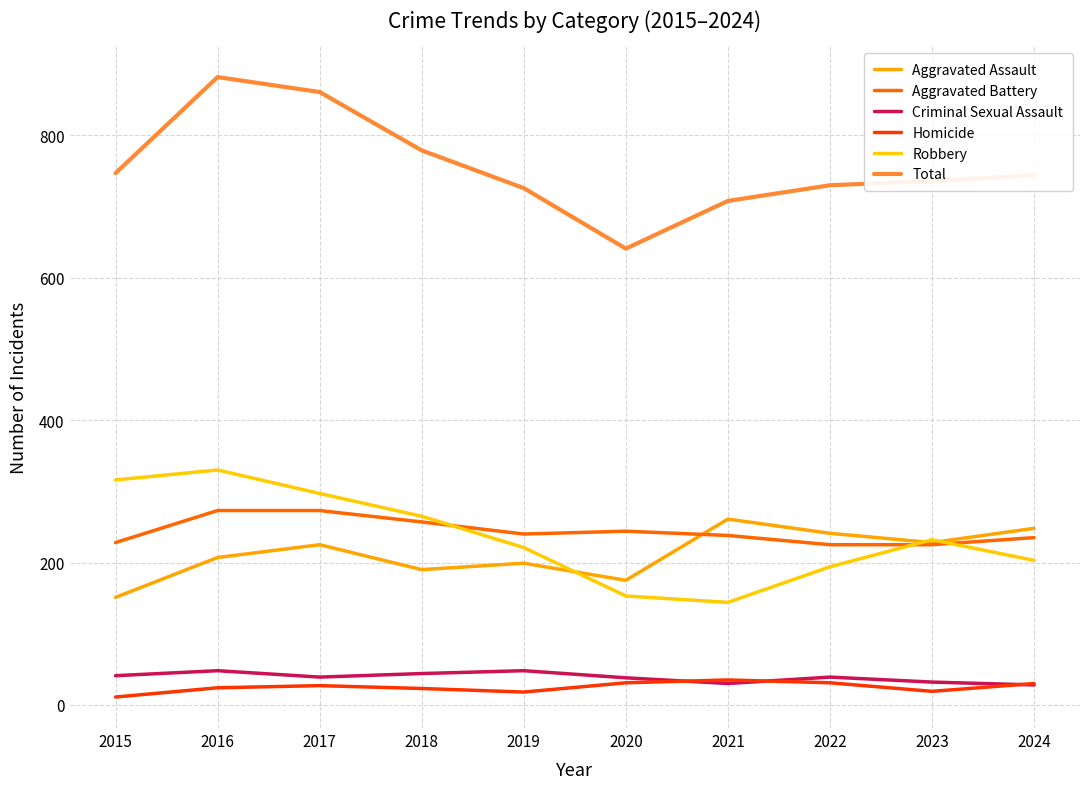

Is this an area chart (filled region under the line)?

No